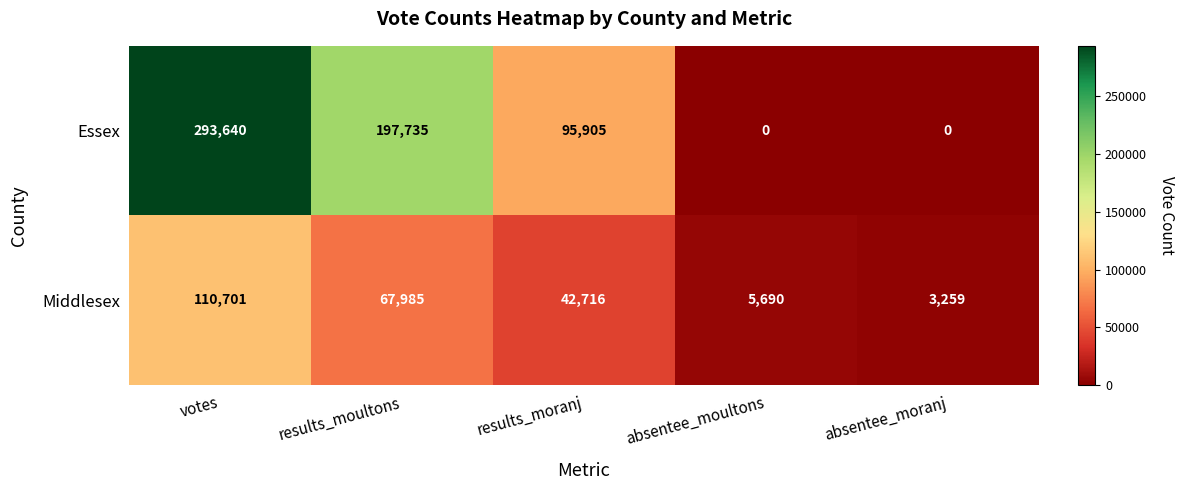

Which category has the highest value in the Middlesex series?

votes